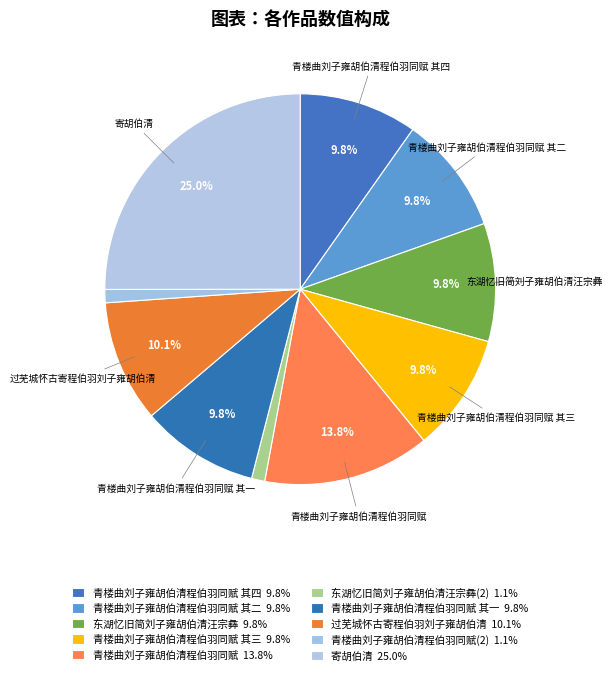

Which category has the biggest portion of the pie?

寄胡伯清